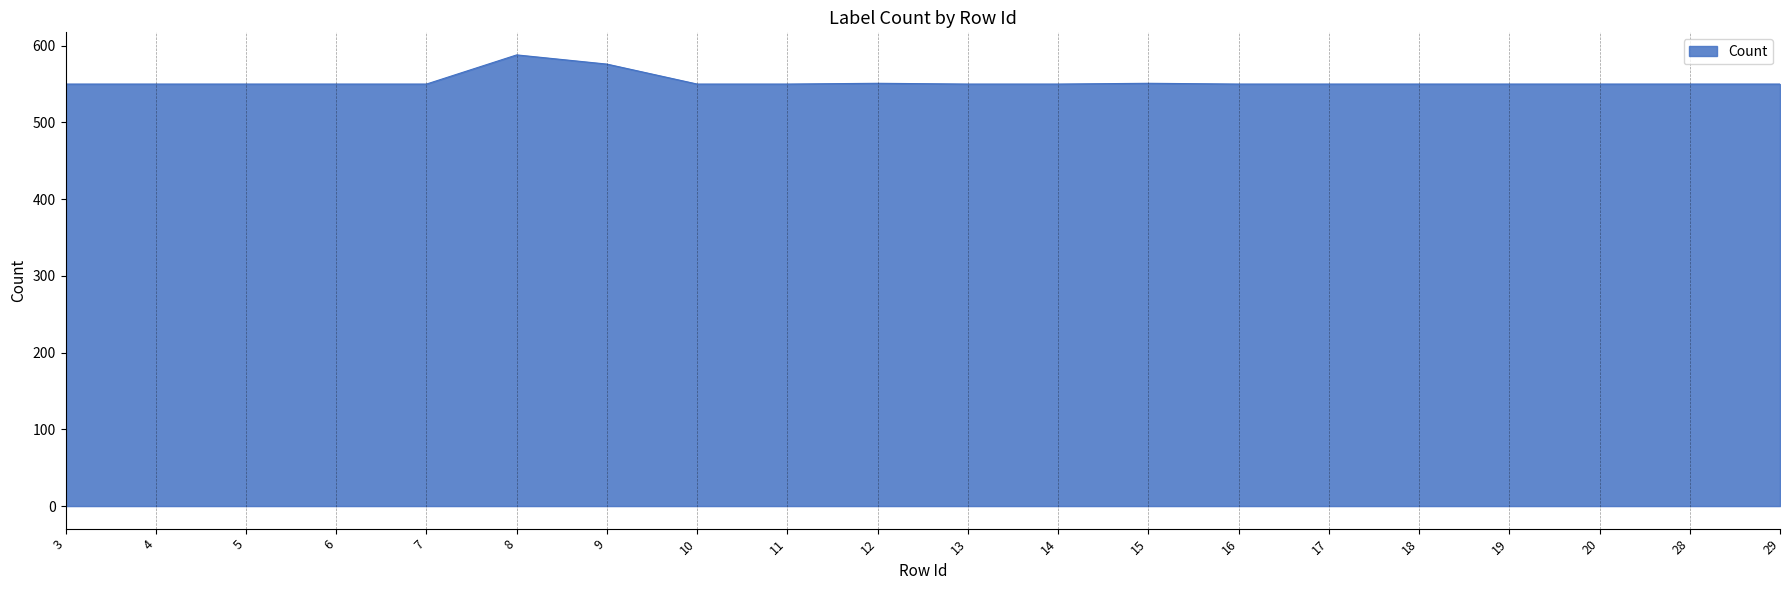

What is the minimum value shown in the chart?

550